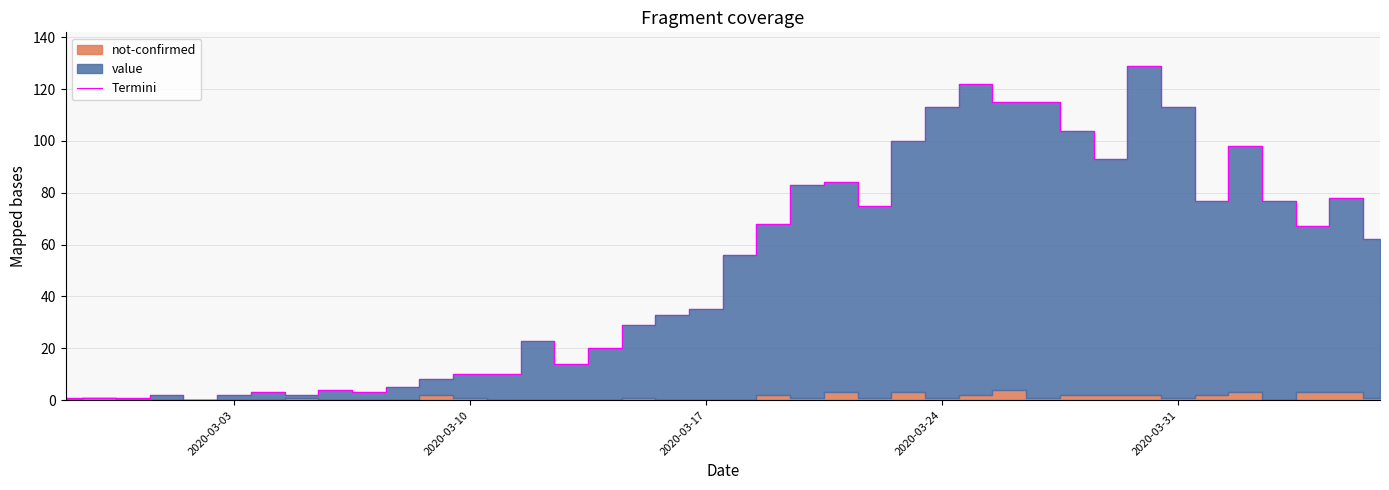

The Termini series shows 10 at 2020-03-10. True or false?

True